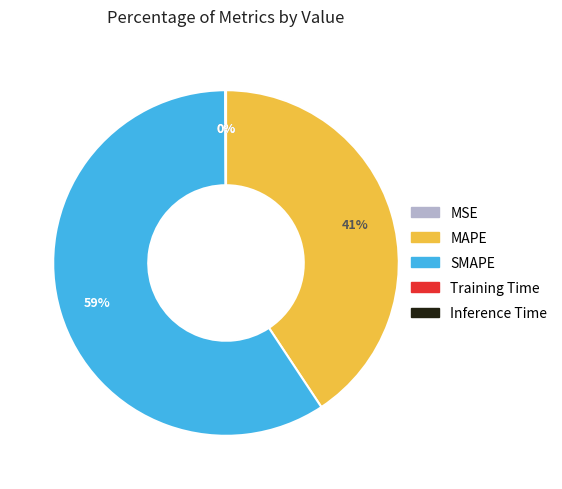

To the nearest percent, what is the average slice percentage?

20%